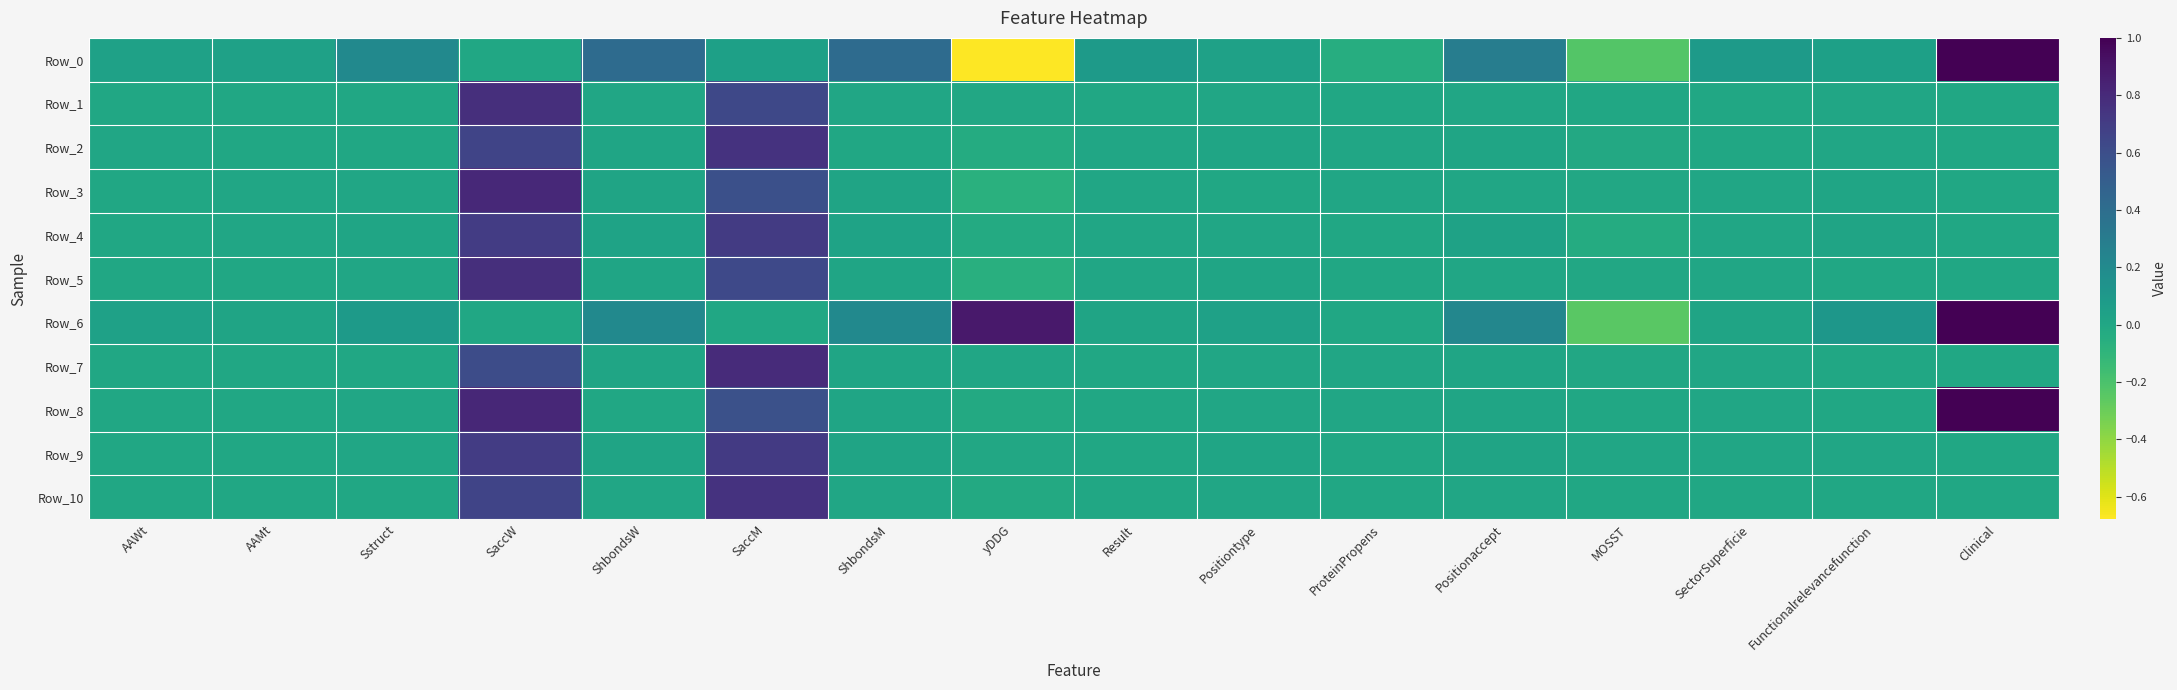

Reading left to right, what are all the values shown in this chart?

Row_0: AAWt=0.0	AAMt=0.0	Sstruct=0.2	SaccW=0.0	ShbondsW=0.4	SaccM=0.0	ShbondsM=0.4	yDDG=-0.7	Result=0.1	Positiontype=0.0	ProteinPropens=-0.0	Positionaccept=0.3	MOSST=-0.2	SectorSuperficie=0.1	Functionalrelevancefunction=0.0	Clinical=1.0
Row_1: AAWt=0.0	AAMt=0.0	Sstruct=0.0	SaccW=0.8	ShbondsW=0.0	SaccM=0.6	ShbondsM=0.0	yDDG=-0.0	Result=0.0	Positiontype=0.0	ProteinPropens=0.0	Positionaccept=0.0	MOSST=-0.0	SectorSuperficie=0.0	Functionalrelevancefunction=0.0	Clinical=0.0
Row_2: AAWt=0.0	AAMt=0.0	Sstruct=0.0	SaccW=0.7	ShbondsW=0.0	SaccM=0.8	ShbondsM=0.0	yDDG=-0.0	Result=0.0	Positiontype=0.0	ProteinPropens=0.0	Positionaccept=0.0	MOSST=-0.0	SectorSuperficie=0.0	Functionalrelevancefunction=0.0	Clinical=0.0
Row_3: AAWt=0.0	AAMt=0.0	Sstruct=0.0	SaccW=0.8	ShbondsW=0.0	SaccM=0.6	ShbondsM=0.0	yDDG=-0.1	Result=0.0	Positiontype=0.0	ProteinPropens=0.0	Positionaccept=0.0	MOSST=-0.0	SectorSuperficie=0.0	Functionalrelevancefunction=0.0	Clinical=0.0
Row_4: AAWt=0.0	AAMt=0.0	Sstruct=0.0	SaccW=0.7	ShbondsW=0.0	SaccM=0.7	ShbondsM=0.0	yDDG=-0.0	Result=0.0	Positiontype=0.0	ProteinPropens=0.0	Positionaccept=0.0	MOSST=-0.0	SectorSuperficie=0.0	Functionalrelevancefunction=0.0	Clinical=0.0
Row_5: AAWt=0.0	AAMt=0.0	Sstruct=0.0	SaccW=0.8	ShbondsW=0.0	SaccM=0.6	ShbondsM=0.0	yDDG=-0.1	Result=0.0	Positiontype=0.0	ProteinPropens=0.0	Positionaccept=0.0	MOSST=-0.0	SectorSuperficie=0.0	Functionalrelevancefunction=0.0	Clinical=0.0
Row_6: AAWt=0.0	AAMt=0.0	Sstruct=0.1	SaccW=0.0	ShbondsW=0.2	SaccM=0.0	ShbondsM=0.2	yDDG=0.9	Result=0.0	Positiontype=0.0	ProteinPropens=0.0	Positionaccept=0.2	MOSST=-0.2	SectorSuperficie=0.0	Functionalrelevancefunction=0.1	Clinical=1.0
Row_7: AAWt=0.0	AAMt=0.0	Sstruct=0.0	SaccW=0.6	ShbondsW=0.0	SaccM=0.8	ShbondsM=0.0	yDDG=0.0	Result=0.0	Positiontype=0.0	ProteinPropens=0.0	Positionaccept=0.0	MOSST=-0.0	SectorSuperficie=0.0	Functionalrelevancefunction=0.0	Clinical=0.0
Row_8: AAWt=0.0	AAMt=0.0	Sstruct=0.0	SaccW=0.8	ShbondsW=0.0	SaccM=0.6	ShbondsM=0.0	yDDG=-0.0	Result=0.0	Positiontype=0.0	ProteinPropens=0.0	Positionaccept=0.0	MOSST=0.0	SectorSuperficie=0.0	Functionalrelevancefunction=0.0	Clinical=1.0
Row_9: AAWt=0.0	AAMt=0.0	Sstruct=0.0	SaccW=0.7	ShbondsW=0.0	SaccM=0.7	ShbondsM=0.0	yDDG=-0.0	Result=0.0	Positiontype=0.0	ProteinPropens=0.0	Positionaccept=0.0	MOSST=0.0	SectorSuperficie=0.0	Functionalrelevancefunction=0.0	Clinical=0.0
Row_10: AAWt=0.0	AAMt=0.0	Sstruct=0.0	SaccW=0.7	ShbondsW=0.0	SaccM=0.8	ShbondsM=0.0	yDDG=-0.0	Result=0.0	Positiontype=0.0	ProteinPropens=0.0	Positionaccept=0.0	MOSST=-0.0	SectorSuperficie=0.0	Functionalrelevancefunction=0.0	Clinical=0.0